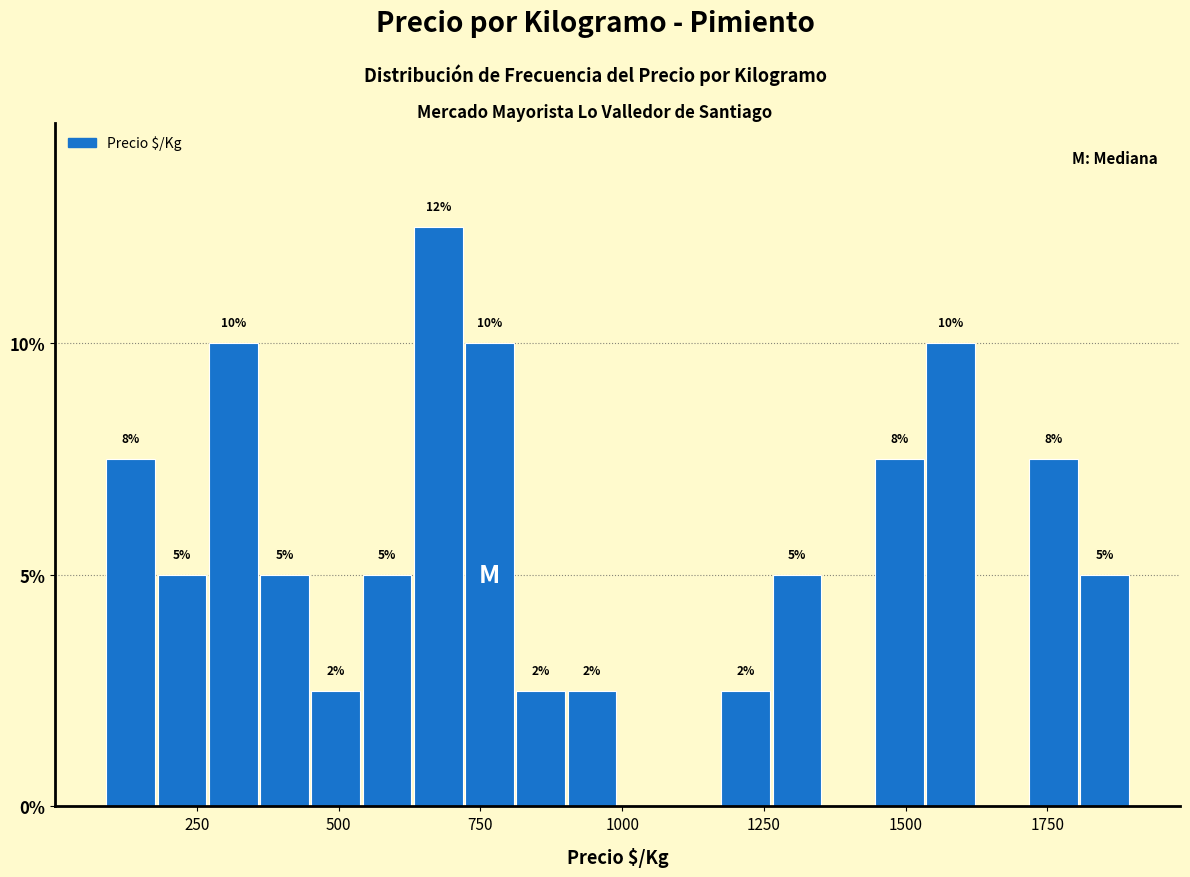

Read against the x-axis, roughly where is the centre of the tallest bar?

700